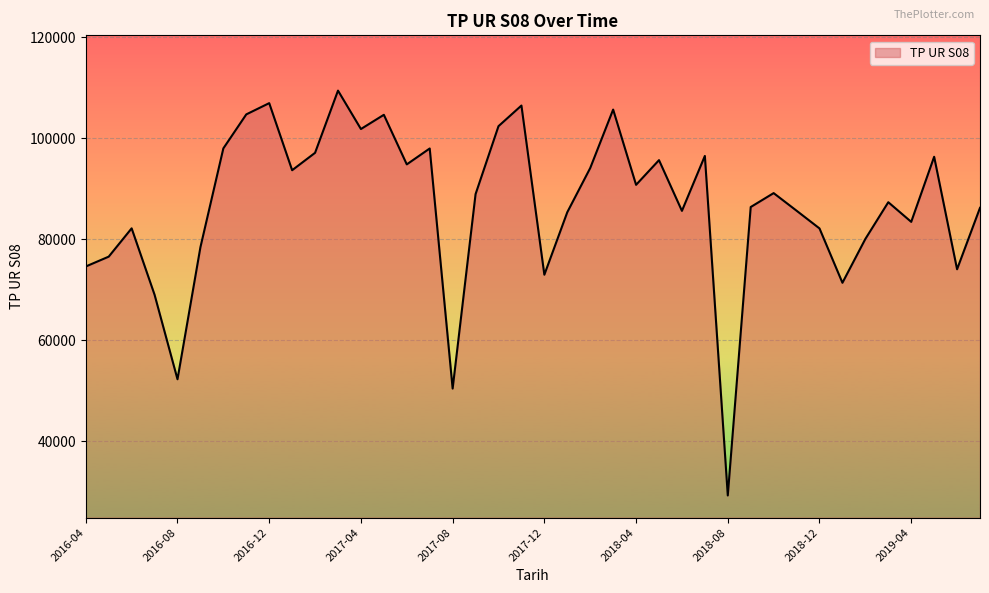

What is the greatest value displayed?

109443